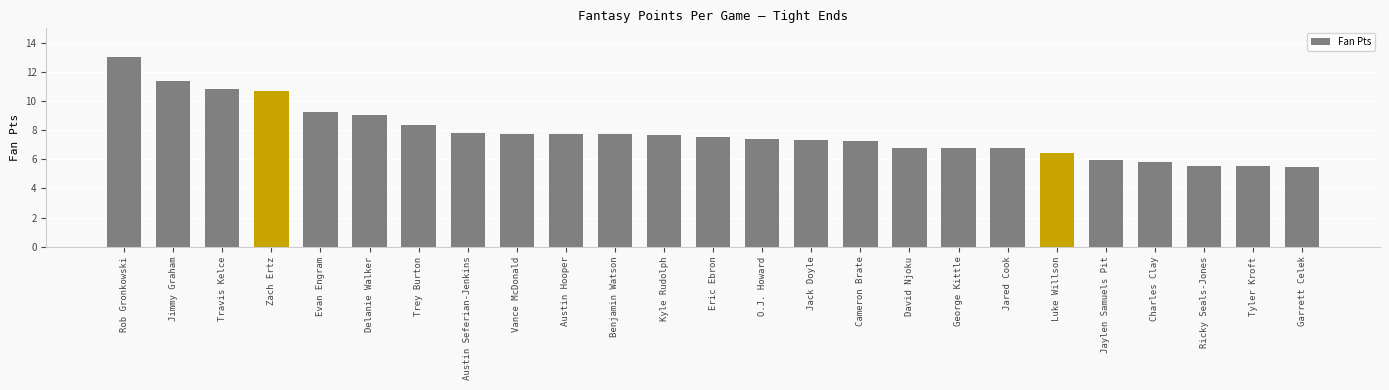

What is the maximum value shown in the chart?

13.0